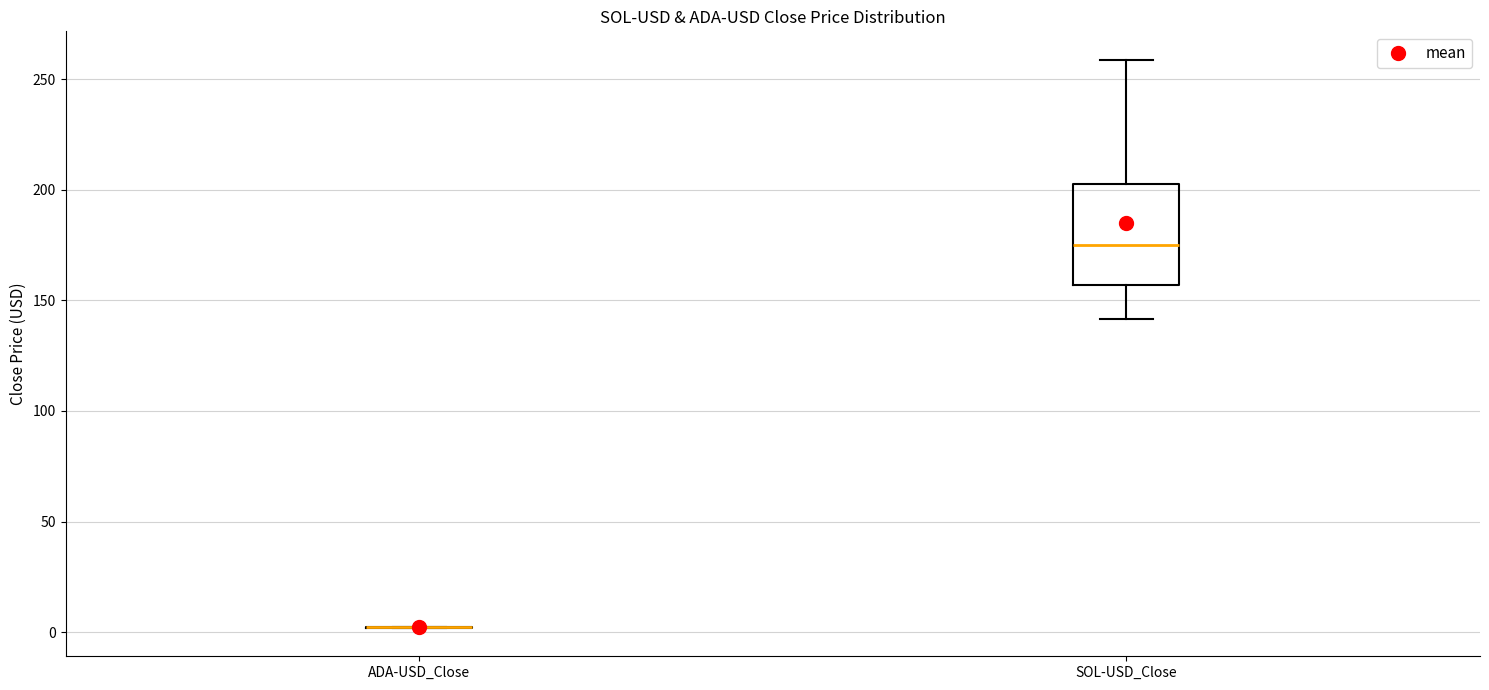

Reading left to right, read every box against the y-axis: the position of its median line, the range the box covers, and the ends of its whiskers. The values are not printed on the chart, so give them approximately, as read against the axis.

ADA-USD_Close: box collapsed to a line at 0, whiskers 0 to 0
SOL-USD_Close: median 175, box 155 to 200, whiskers 140 to 260